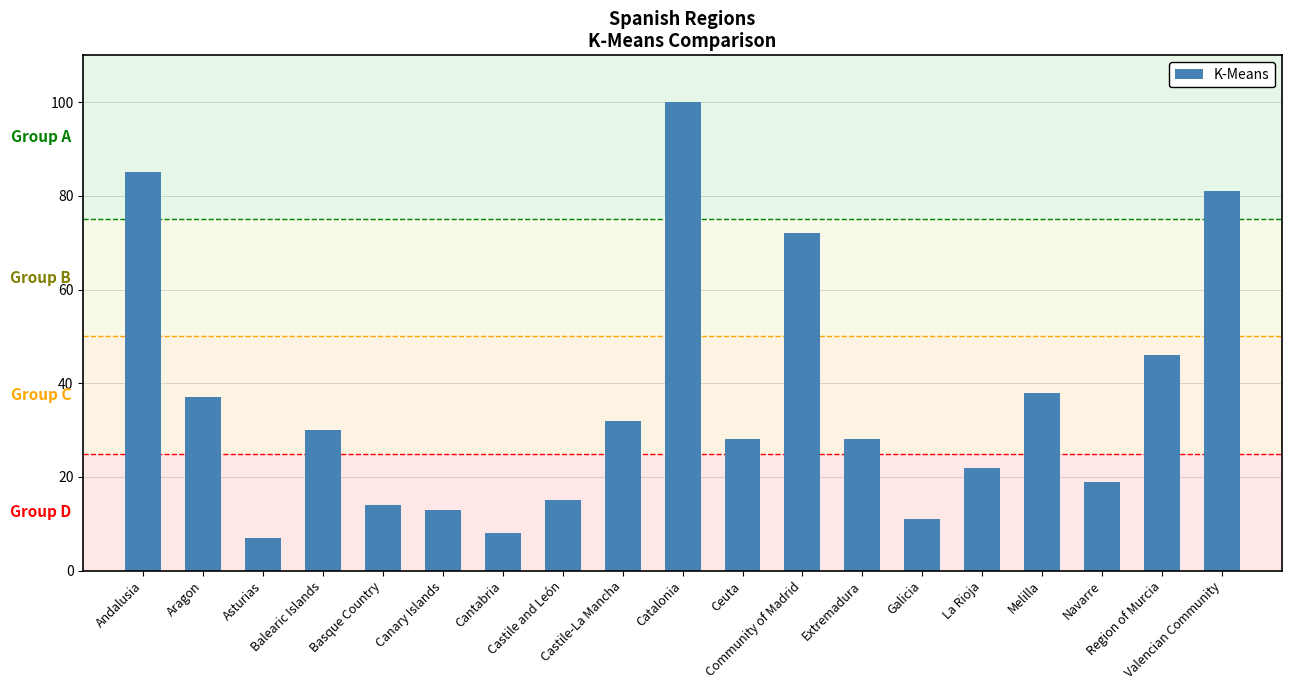

What is the label of the 5th bar from the right?

La Rioja